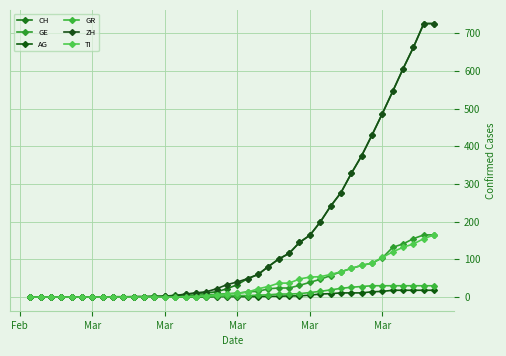

Which label corresponds to the smallest value in the chart?

Feb